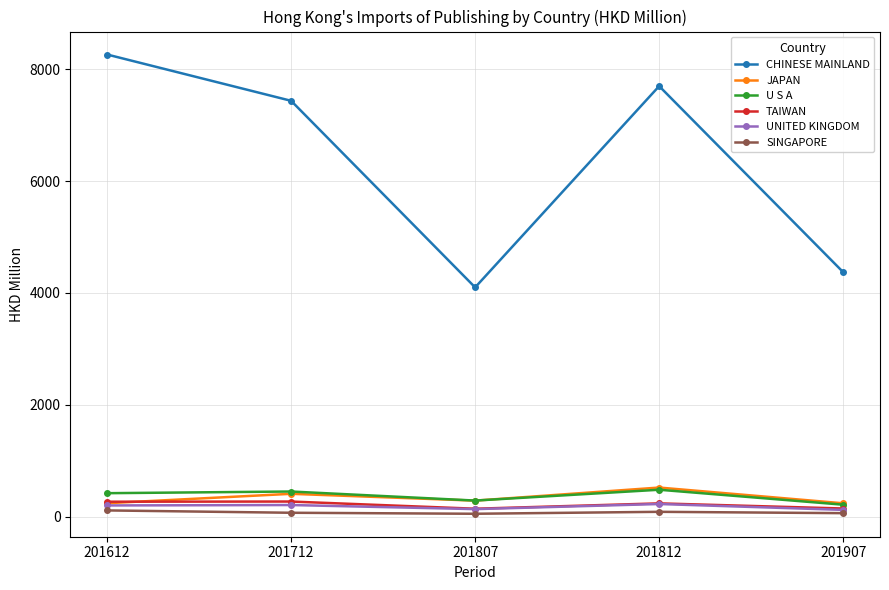

The value of U S A at 201807 is 287.0. True or false?

True